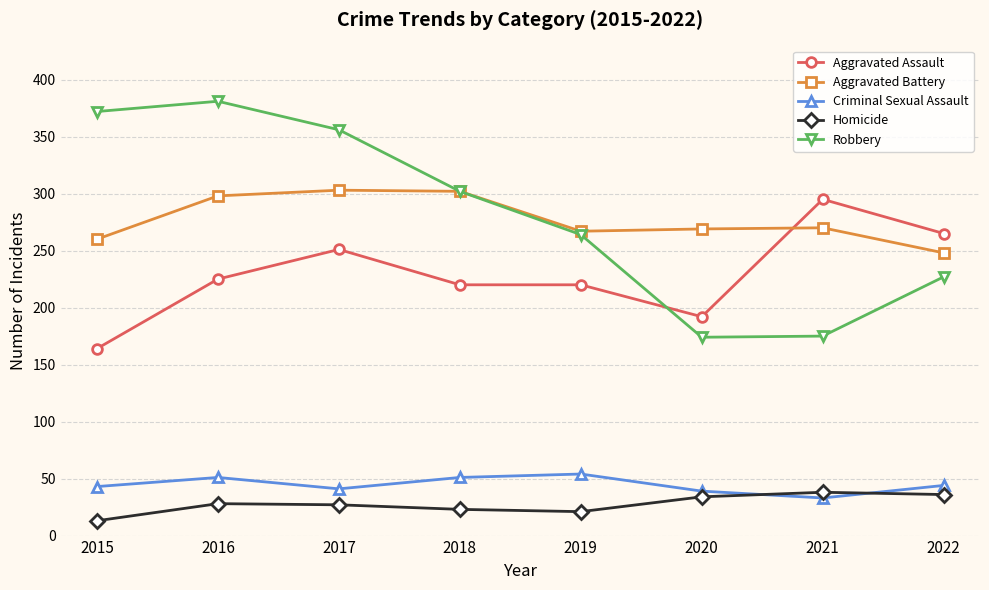

What is the sum of all Aggravated Assault values?

1832